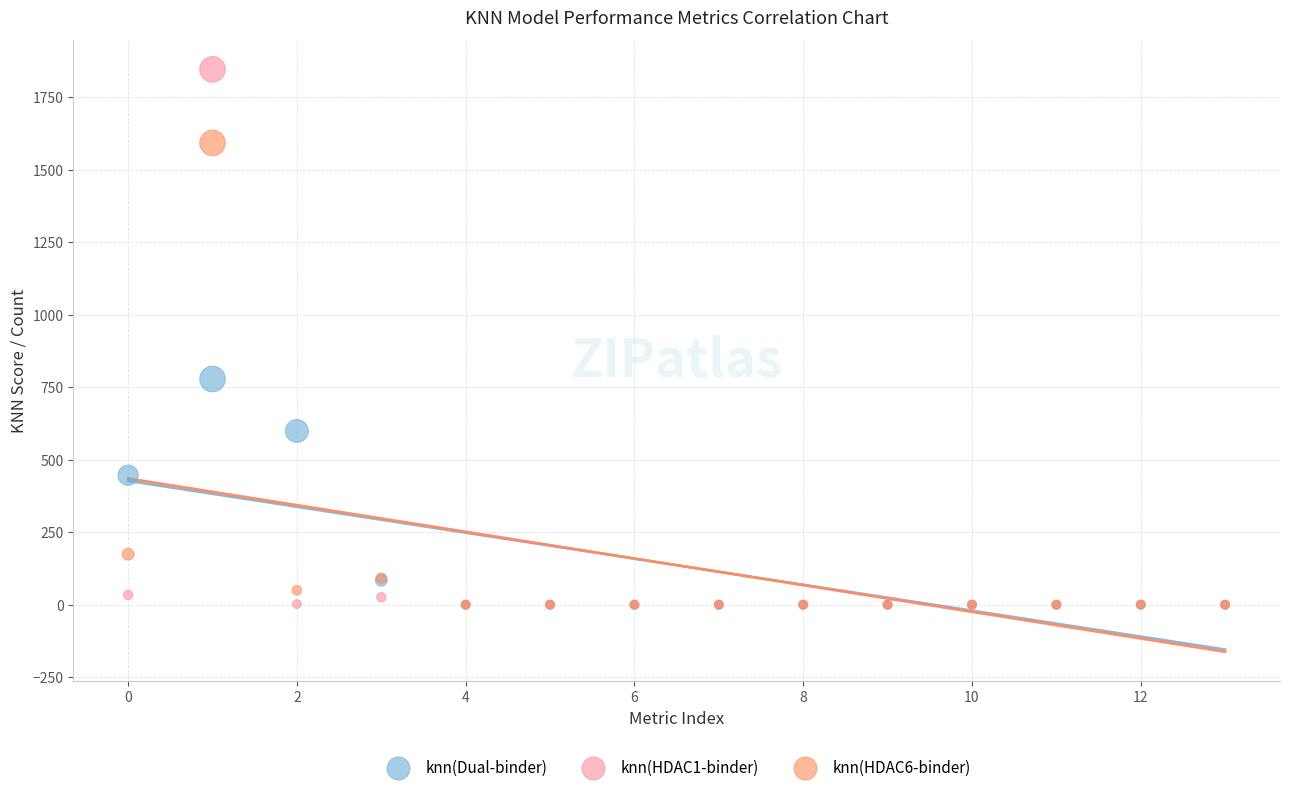

What are all the series names shown in the legend?

knn(Dual-binder), knn(HDAC1-binder), knn(HDAC6-binder)